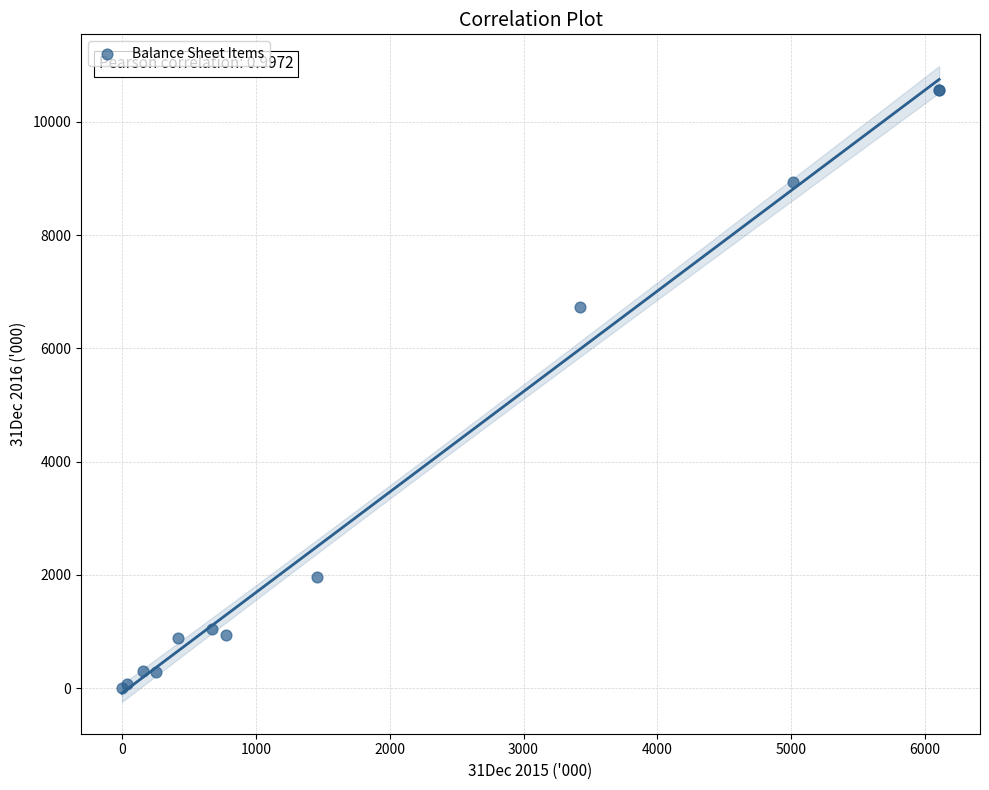

What Y value in the scatter plot is closest to 5285?

6727.0